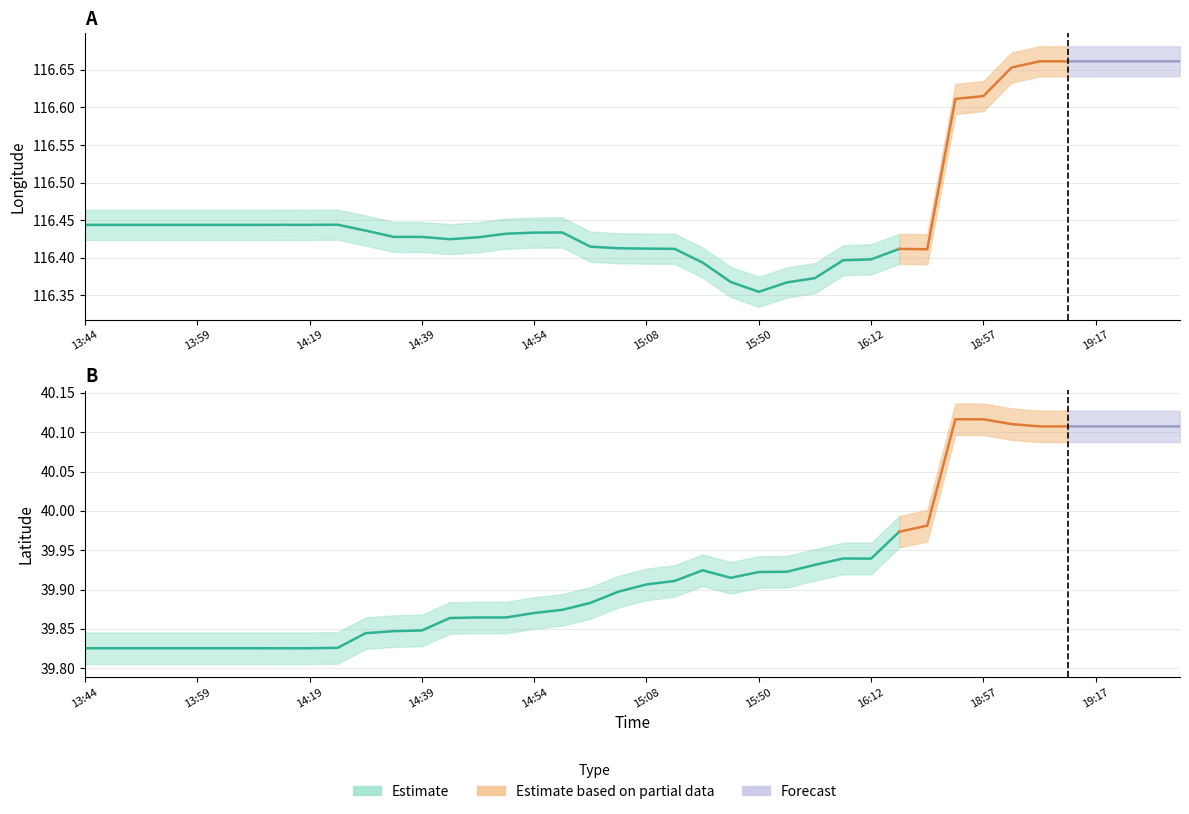

At which label does lat_lower reach its peak?

18:56